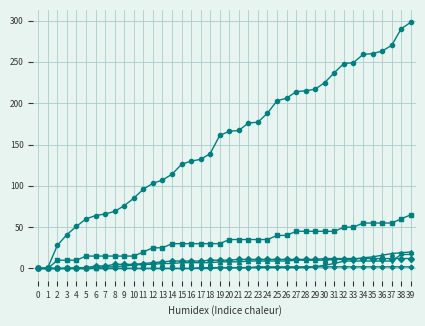

Which category has the highest value across all series?

39